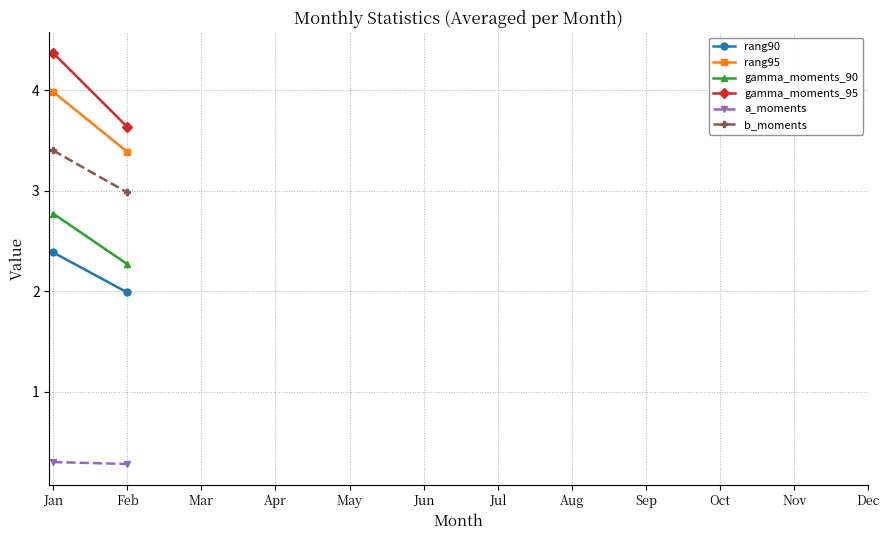

Between Jan and Feb, which is larger?

Jan